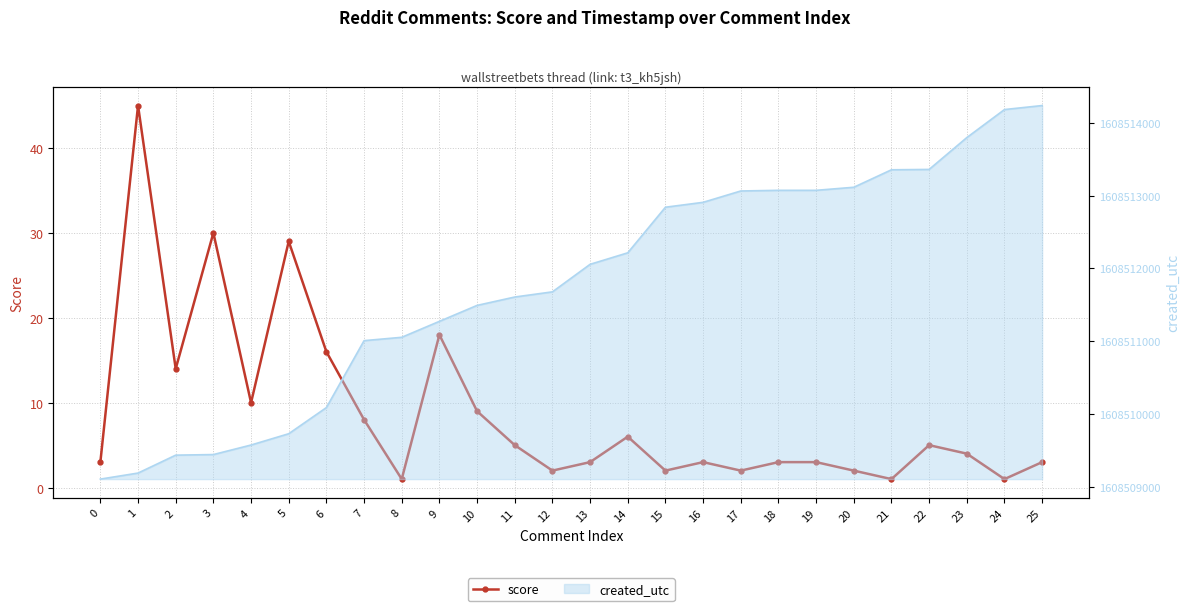

True or false: the data shows 18 at 9.

True